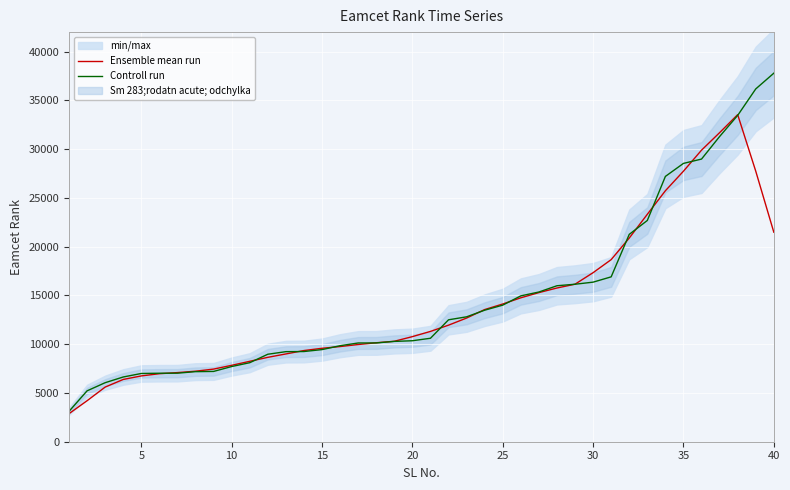

What is the minimum value for Ensemble mean run?

2877.0